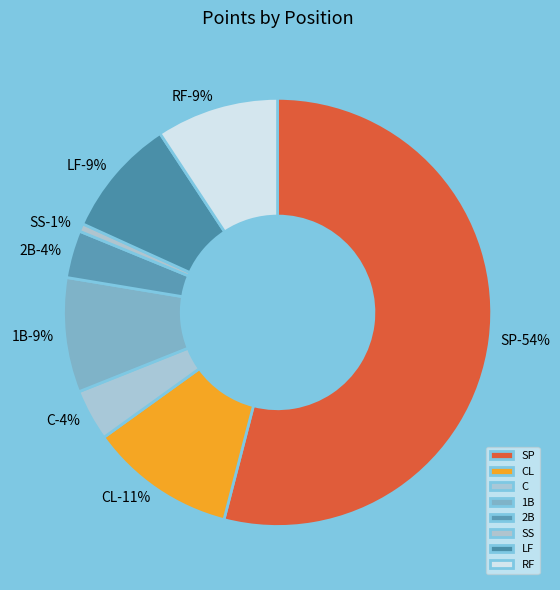

To the nearest percent, what percentage of the pie is SP?

54%